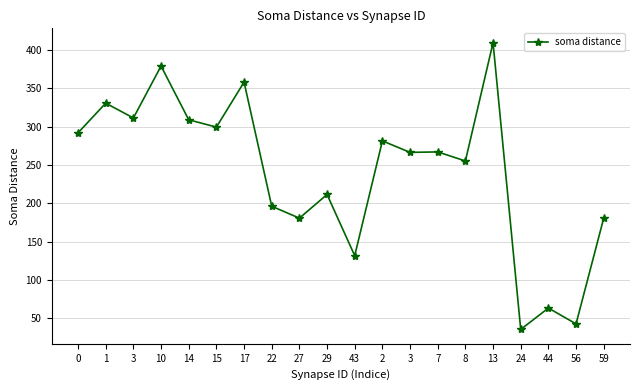

Does the chart have visible grid lines?

Yes